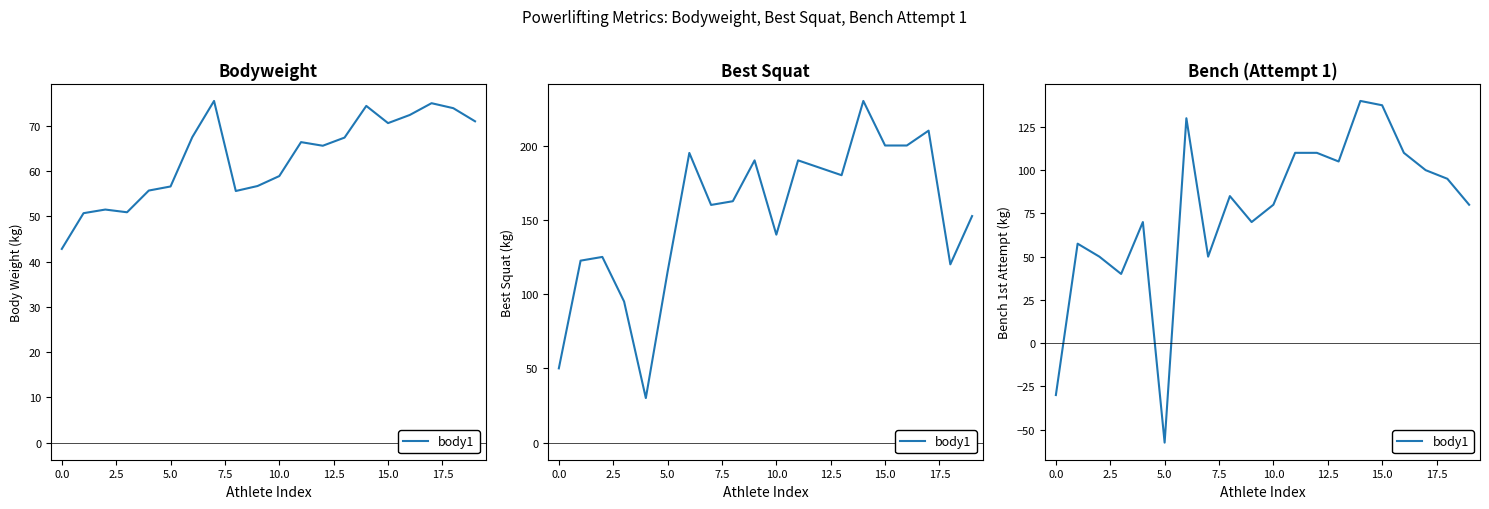

What is the average value?

76.6